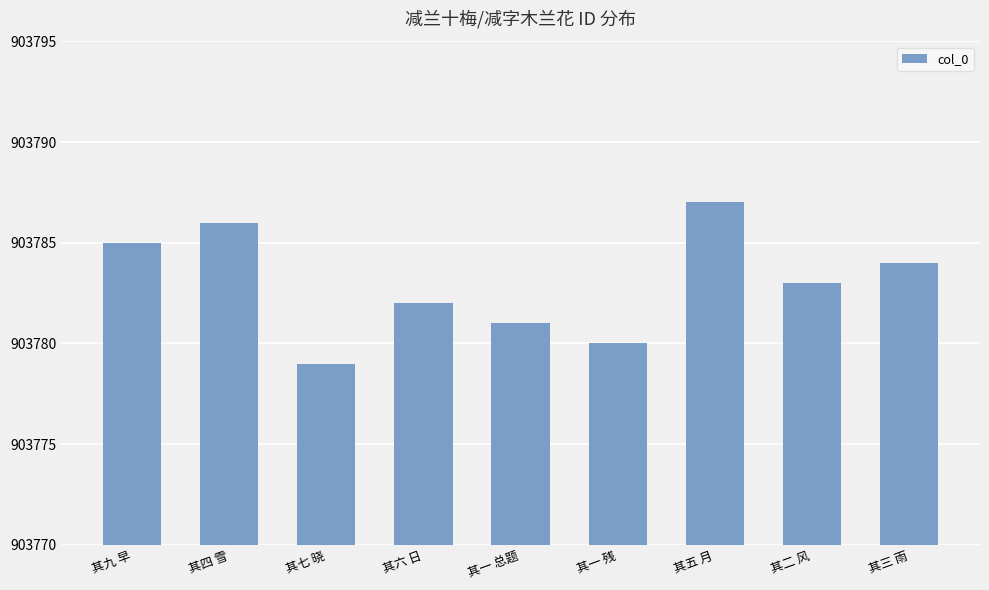

What is the label of the 4th bar from the right?

其一 残